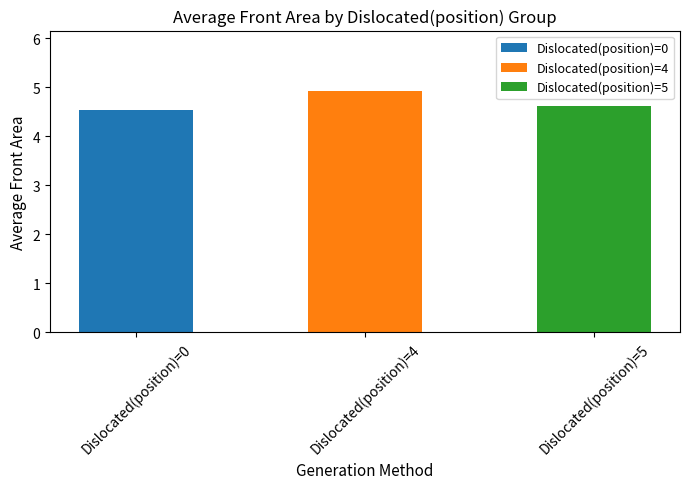

Count the values in the range 4 to 5.

3